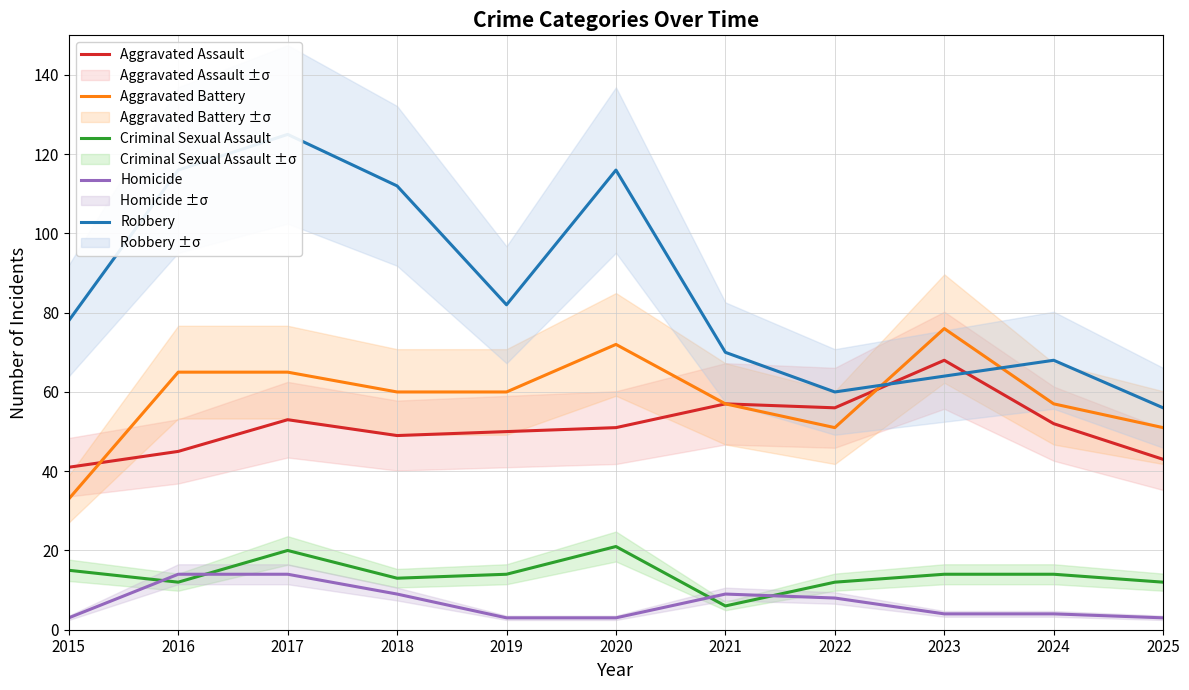

What are all the series names shown in the legend?

Aggravated Assault, Aggravated Battery, Criminal Sexual Assault, Homicide, Robbery